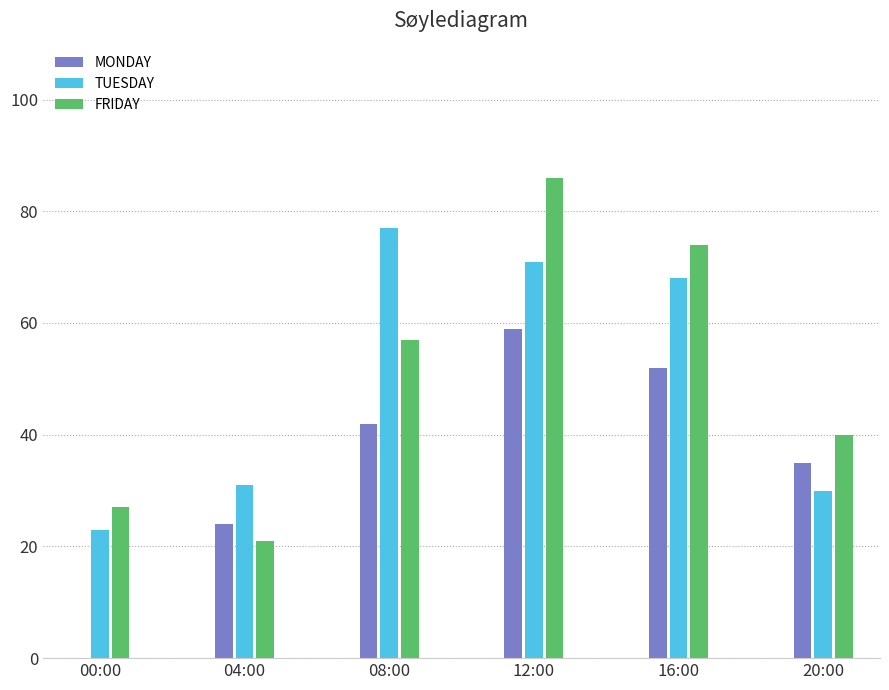

Is the value of MONDAY at 12:00 greater than the value of TUESDAY at 08:00?

No